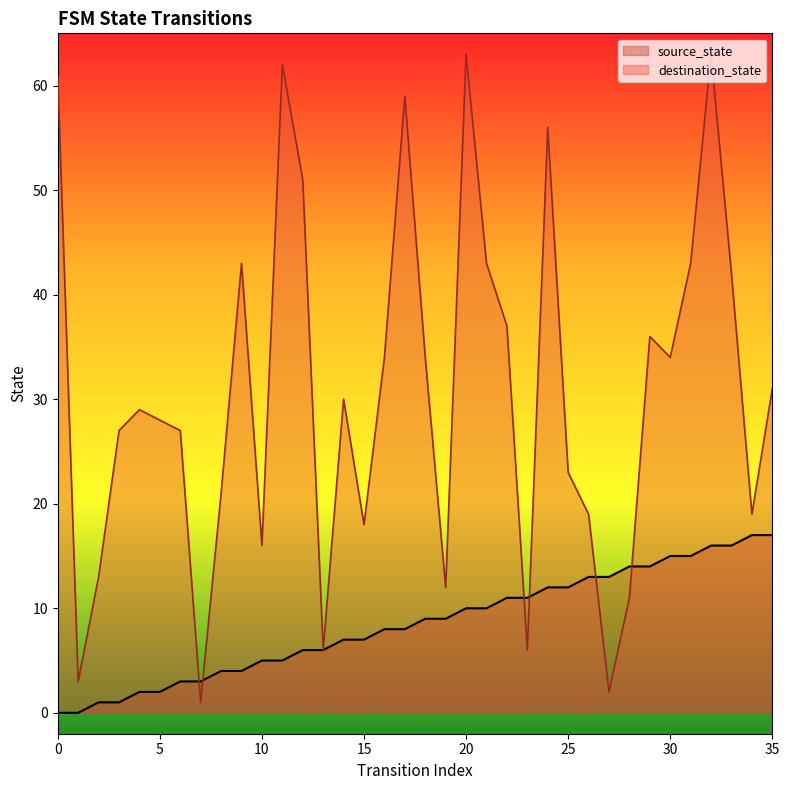

Is it true that source_state equals 8 at 16?

True